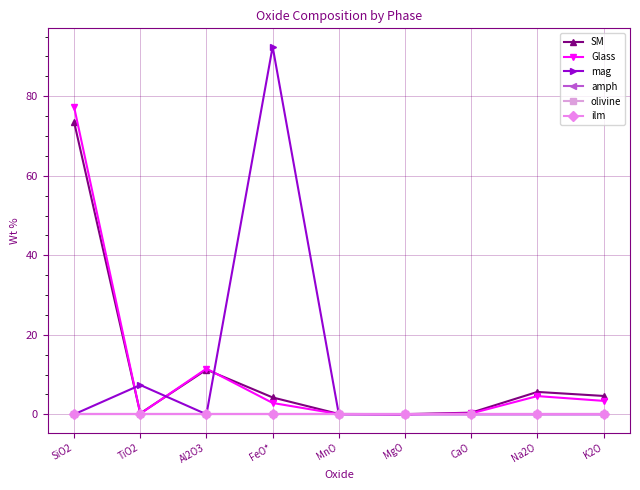

Rank the categories by ilm value from lowest to highest.

SiO2, TiO2, Al2O3, FeO*, MnO, MgO, CaO, Na2O, K2O